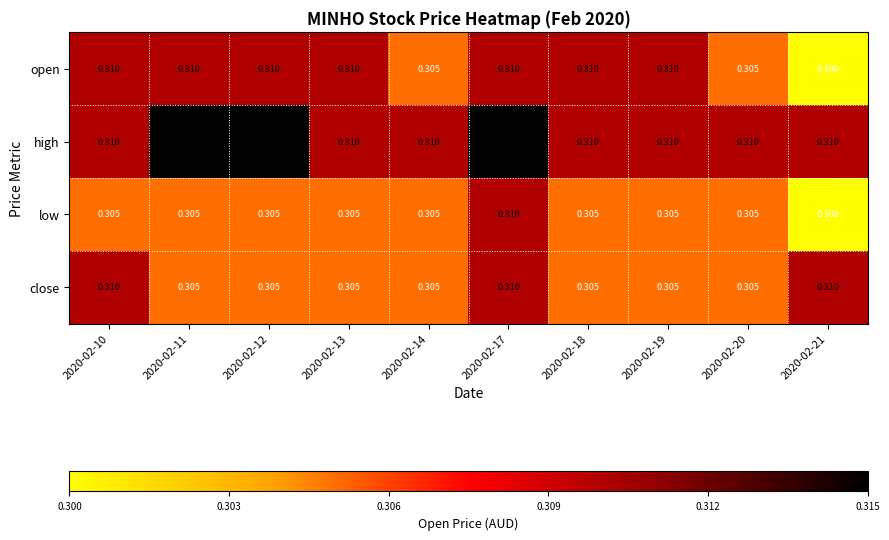

Is the value of high at 2020-02-12 greater than the value of close at 2020-02-17?

Yes